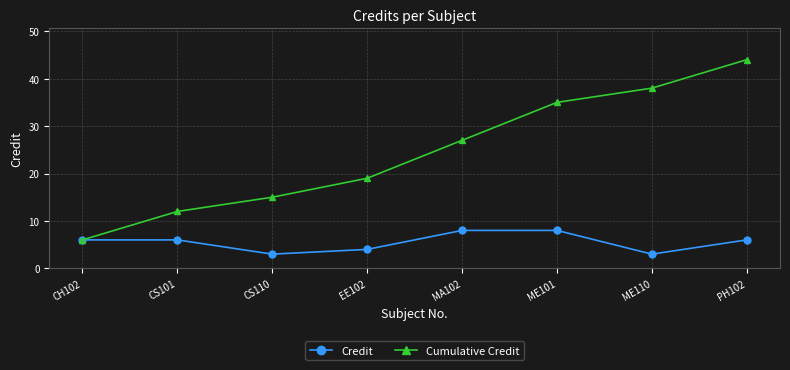

What is the label of the 5th point from the right?

EE102